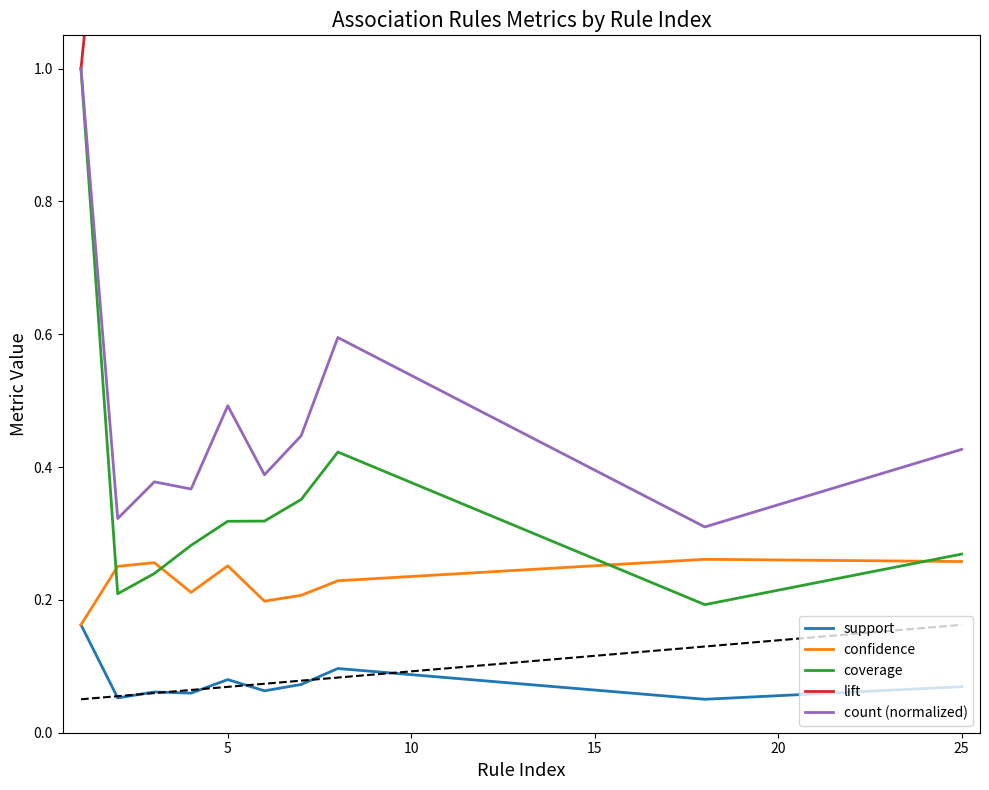

Which series has the largest total across all categories?

lift